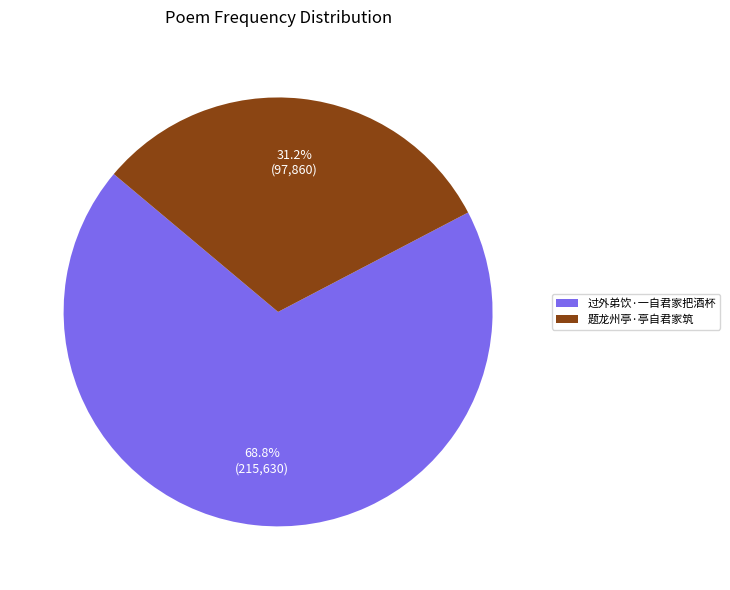

What is the largest slice in the pie chart?

过外弟饮·一自君家把酒杯